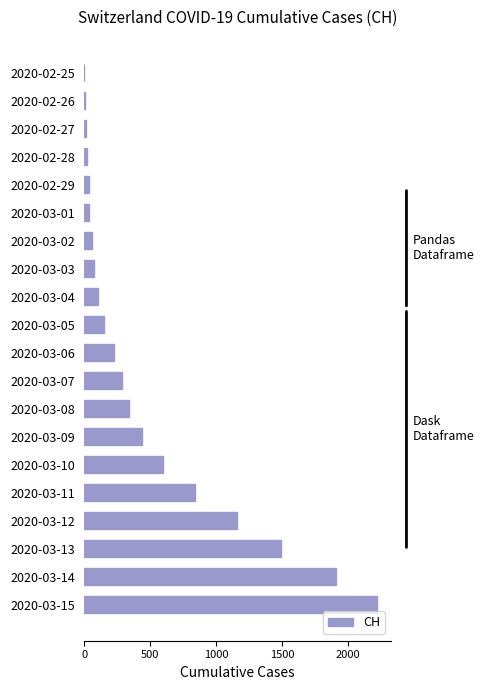

What is the change in value from 2020-02-25 to 2020-03-06?

+223